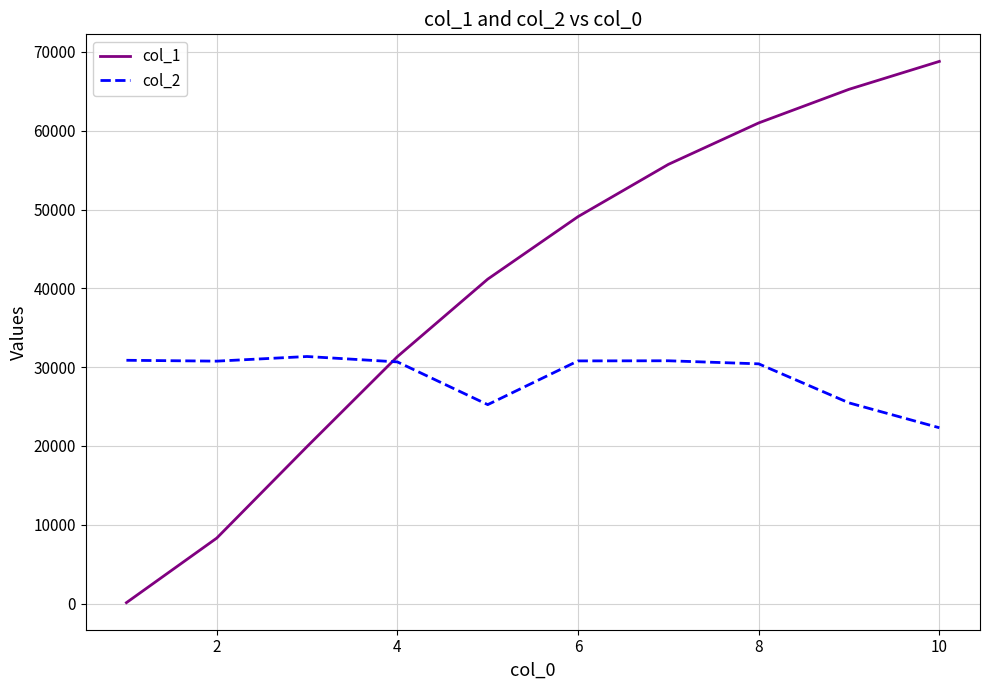

Rank the series by their maximum value, from lowest to highest.

col_2, col_1